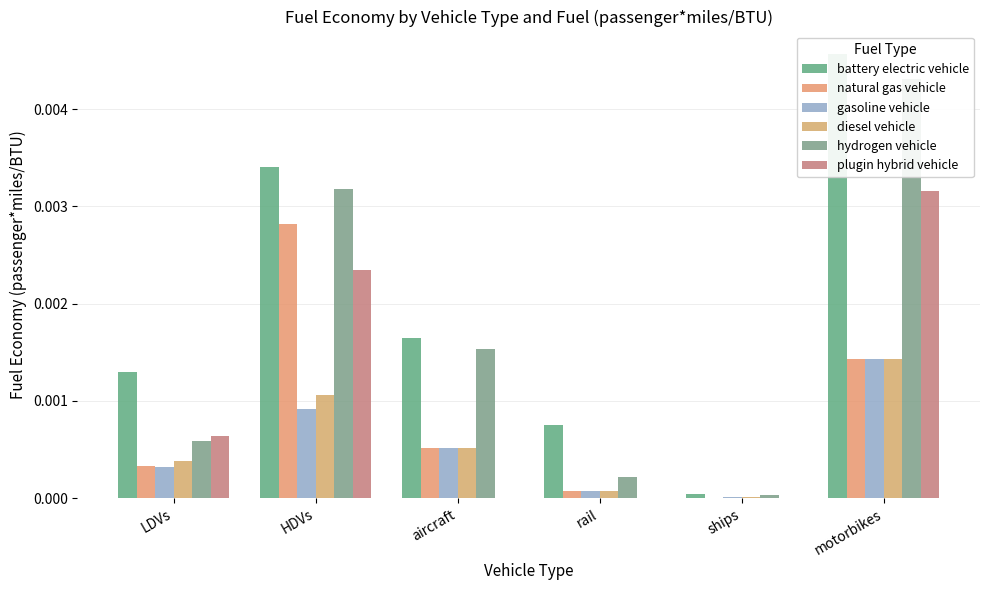

Which series changed the most between ships and motorbikes?

battery electric vehicle